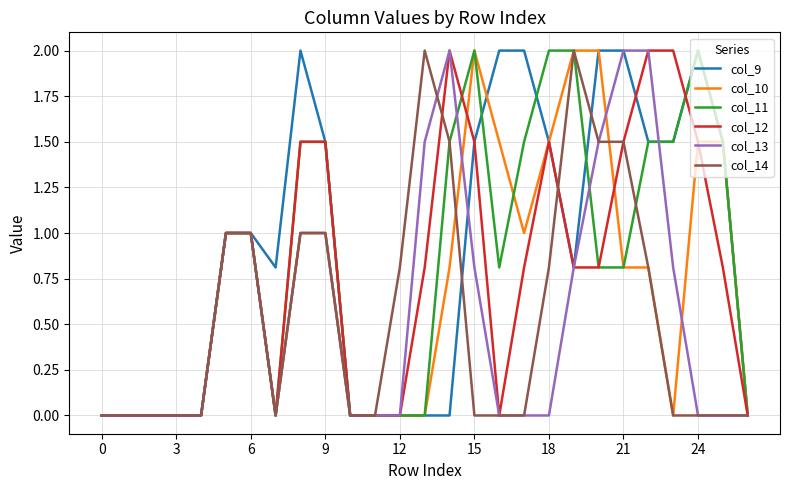

Count the number of data series in this chart.

6